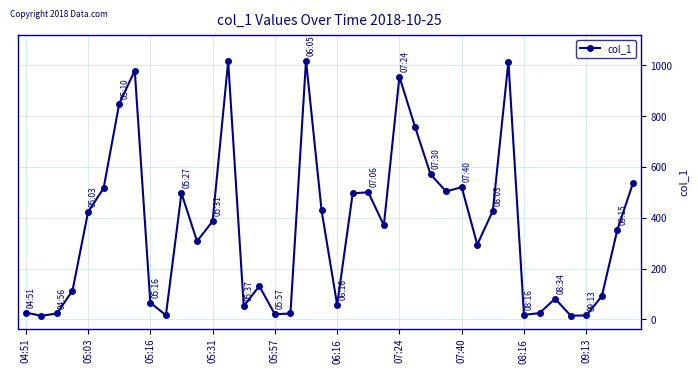

How many lines are shown in the chart?

1